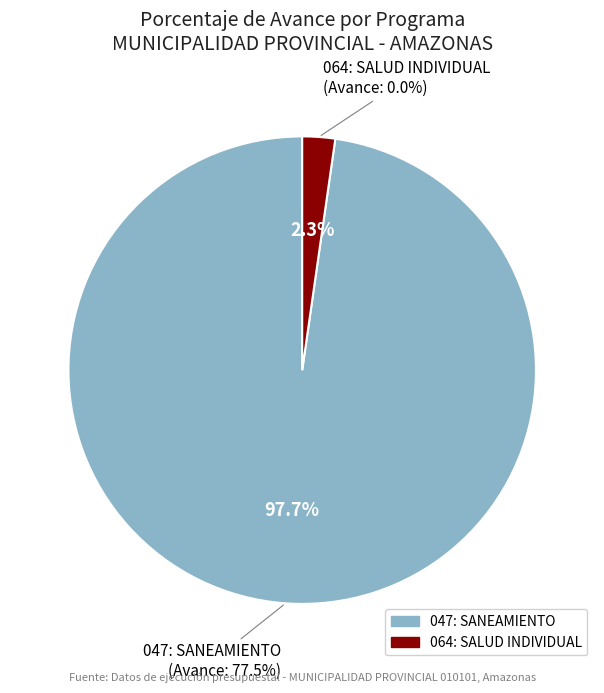

What is the largest slice in the pie chart?

047: SANEAMIENTO